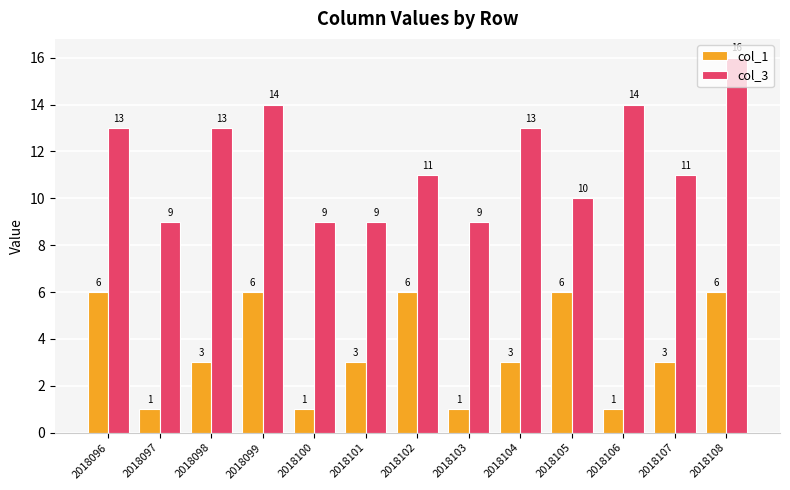

Count the col_3 values in the range 9 to 13.

10